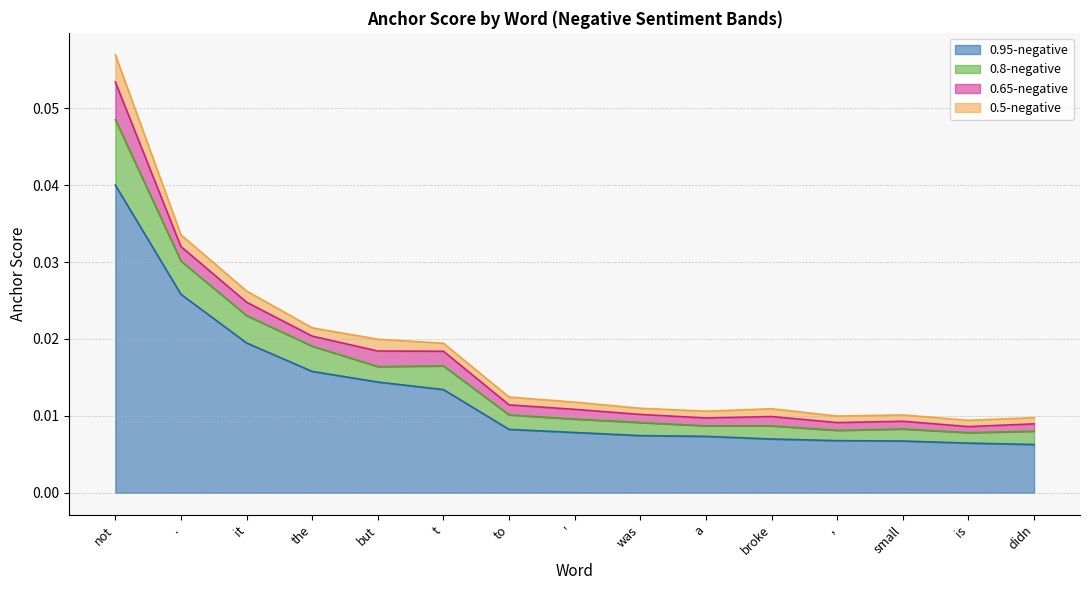

At which category is the sum across all series the highest?

not